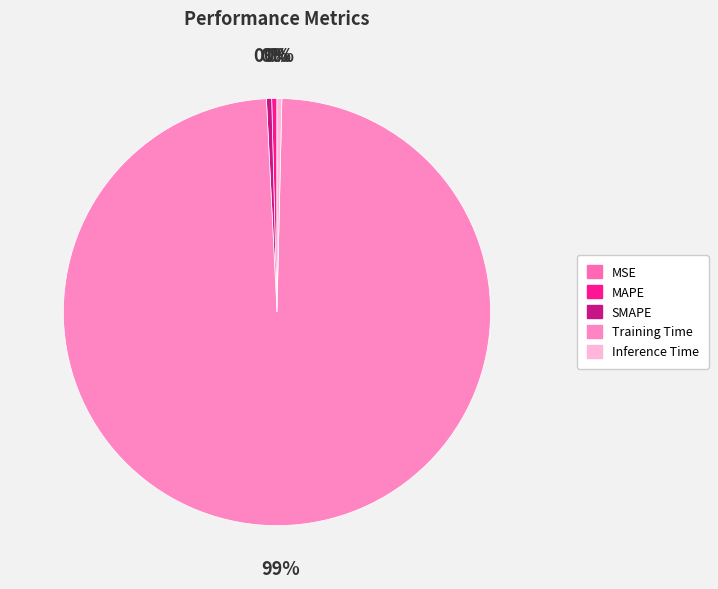

Is it true that MSE is 1% of the pie?

False